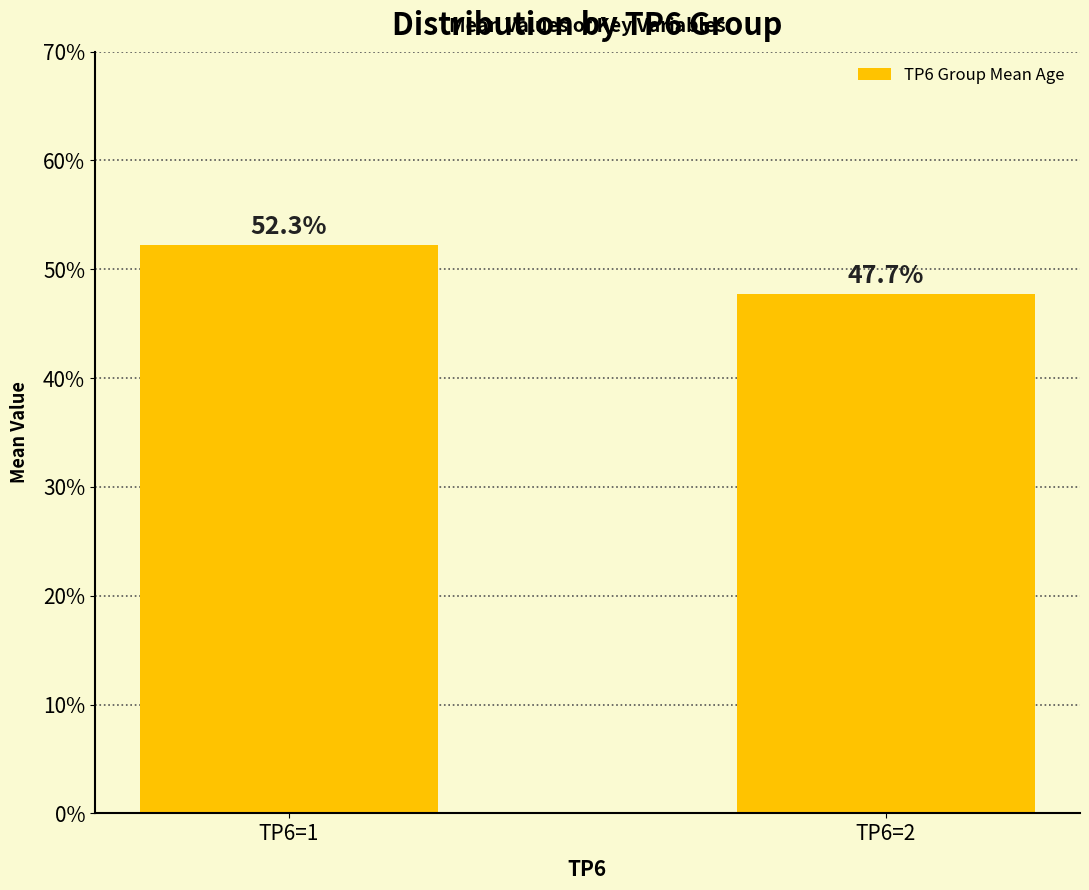

Reading right to left, list all the values displayed in this chart.

47.7	52.3